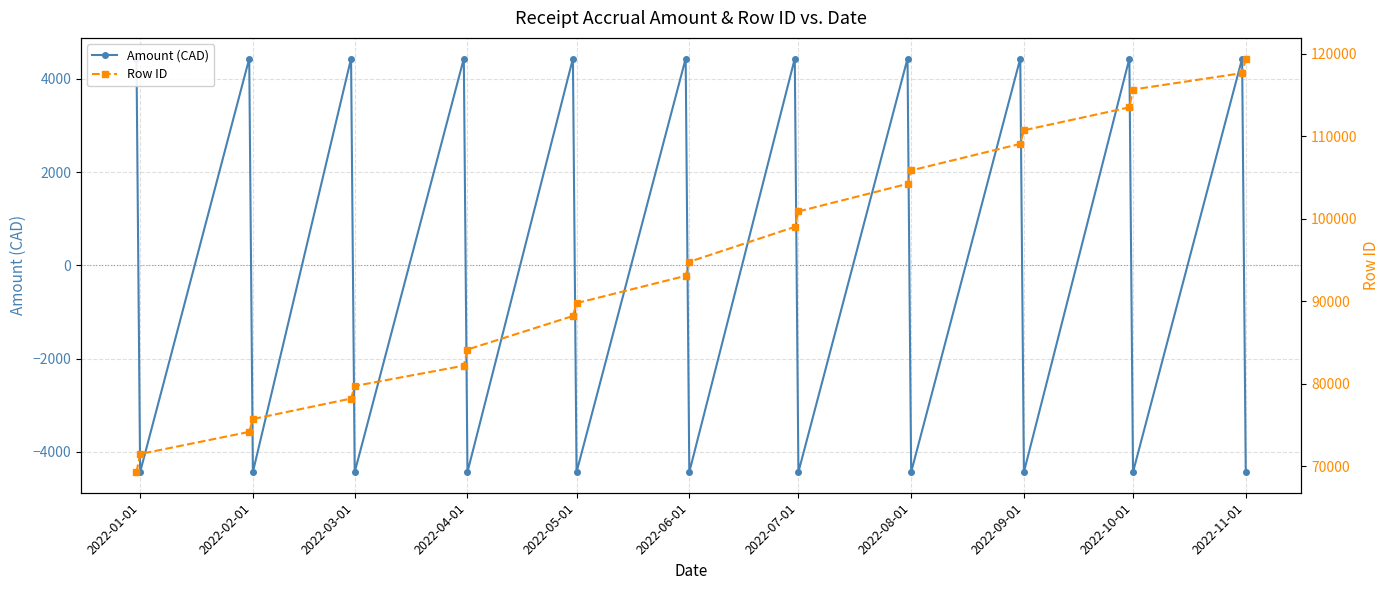

How many lines are shown in the chart?

2